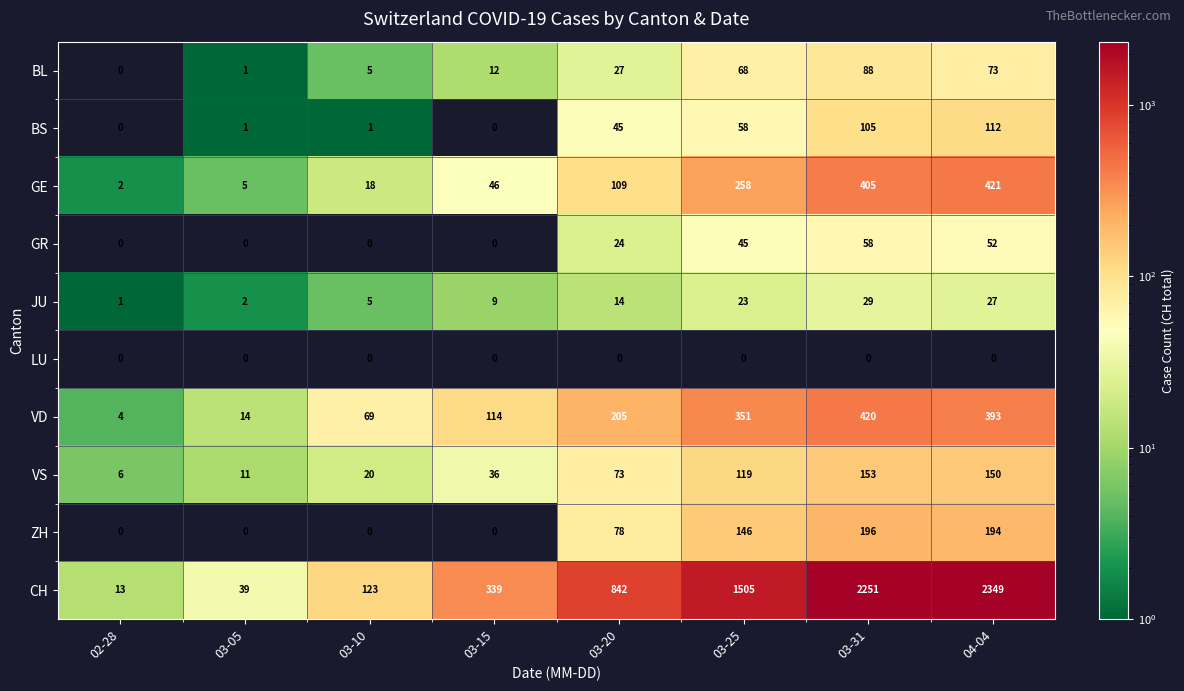

The value of CH at 03-15 is 102. True or false?

False